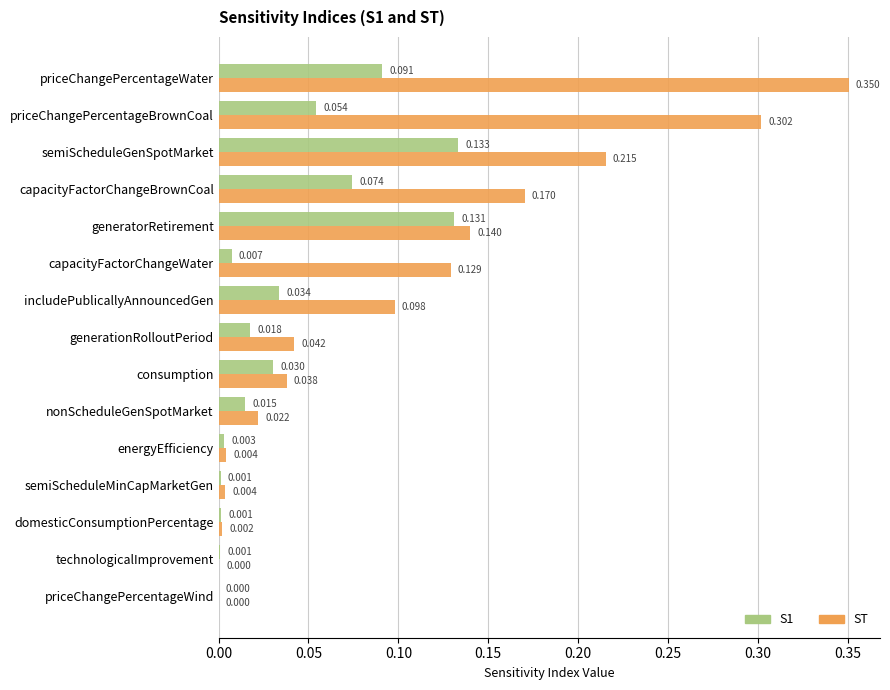

How many series are shown in this chart?

2